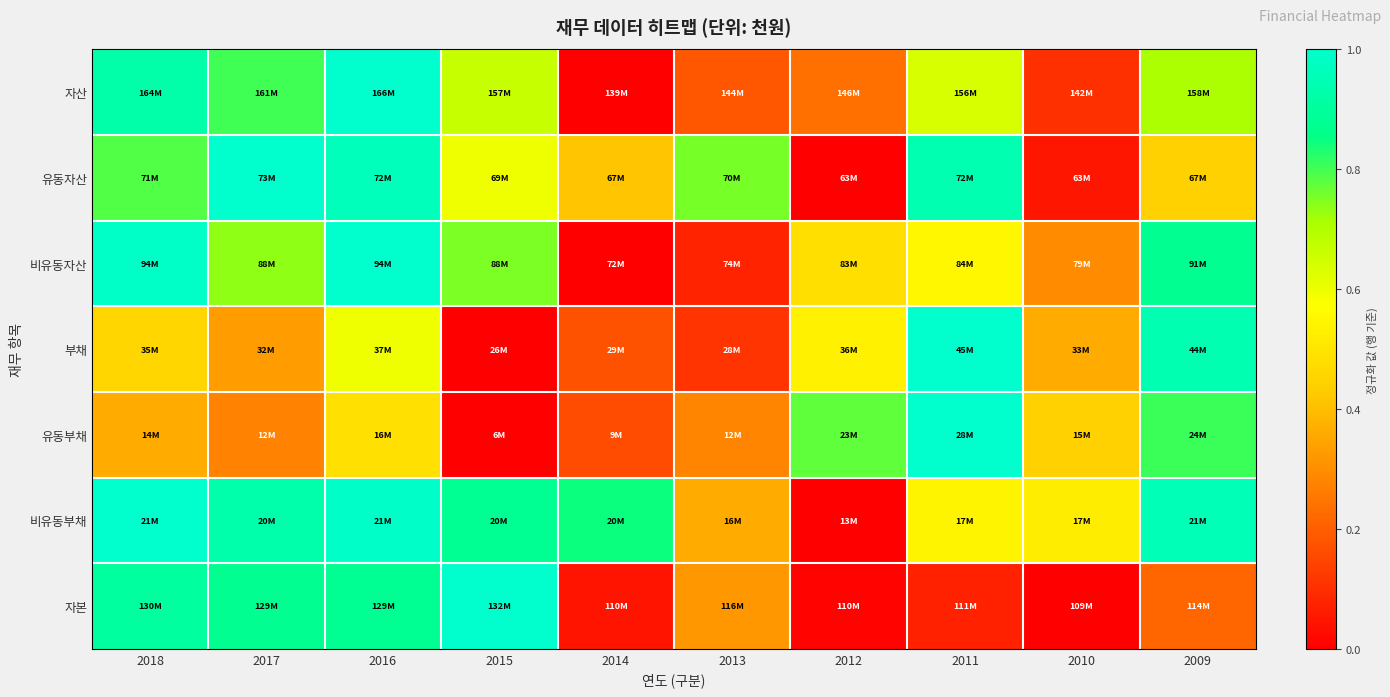

Reading left to right, what are all the values shown in this chart?

자산: 2018=0.9	2017=0.8	2016=1.0	2015=0.7	2014=0.0	2013=0.2	2012=0.2	2011=0.6	2010=0.1	2009=0.7
유동자산: 2018=0.8	2017=1.0	2016=1.0	2015=0.6	2014=0.4	2013=0.8	2012=0.0	2011=0.9	2010=0.1	2009=0.4
비유동자산: 2018=1.0	2017=0.7	2016=1.0	2015=0.8	2014=0.0	2013=0.1	2012=0.5	2011=0.6	2010=0.3	2009=0.9
부채: 2018=0.5	2017=0.3	2016=0.6	2015=0.0	2014=0.2	2013=0.1	2012=0.5	2011=1.0	2010=0.4	2009=0.9
유동부채: 2018=0.4	2017=0.3	2016=0.5	2015=0.0	2014=0.2	2013=0.3	2012=0.8	2011=1.0	2010=0.4	2009=0.8
비유동부채: 2018=1.0	2017=0.9	2016=1.0	2015=0.9	2014=0.8	2013=0.4	2012=0.0	2011=0.5	2010=0.5	2009=1.0
자본: 2018=0.9	2017=0.9	2016=0.9	2015=1.0	2014=0.0	2013=0.3	2012=0.0	2011=0.1	2010=0.0	2009=0.2